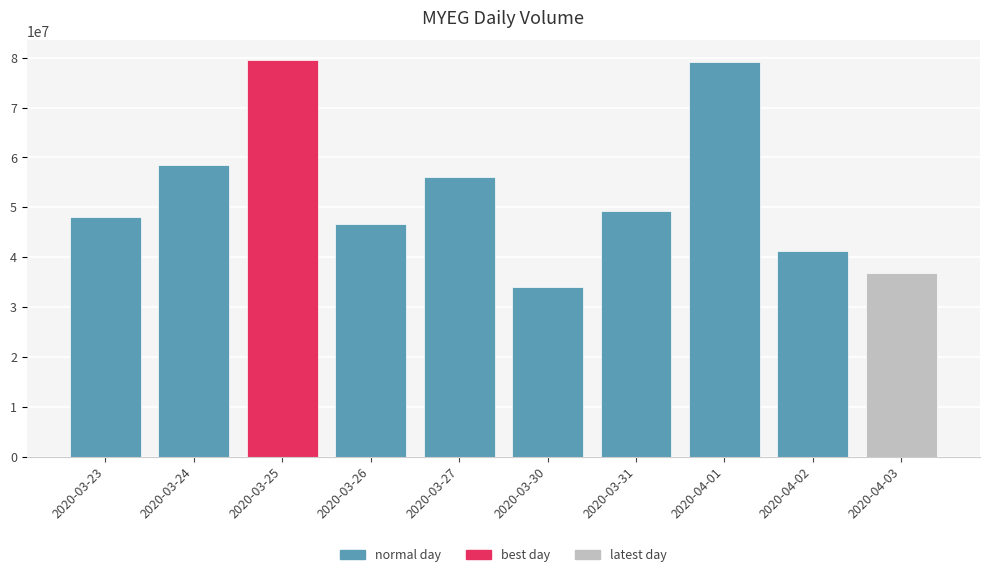

How many bars are there in total?

10